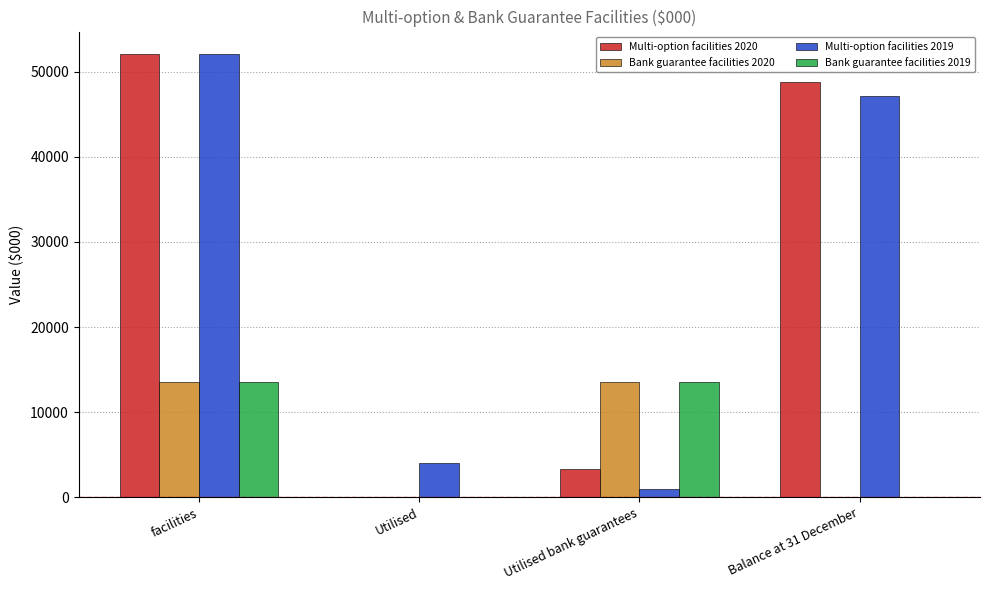

What is the total value across all series at Utilised bank guarantees?

31296